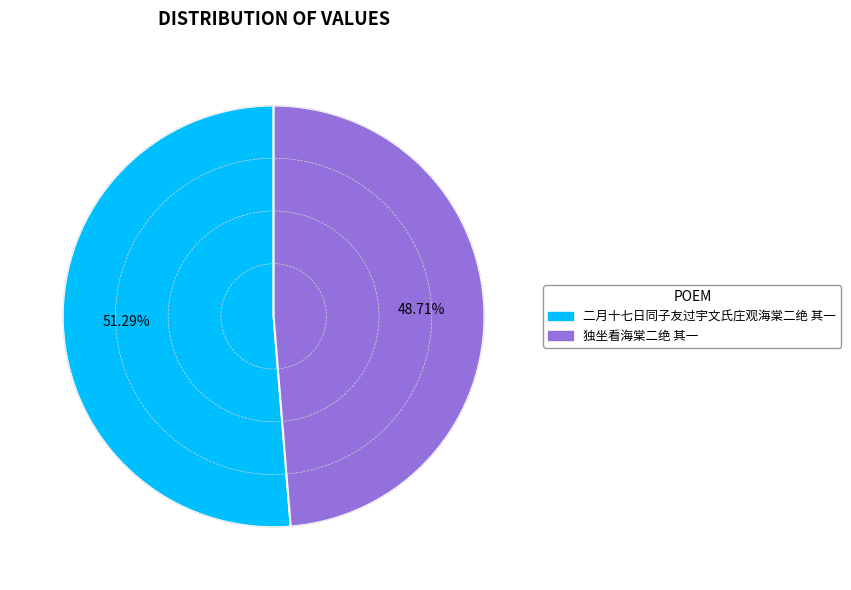

To the nearest percent, what is the average slice percentage?

50%